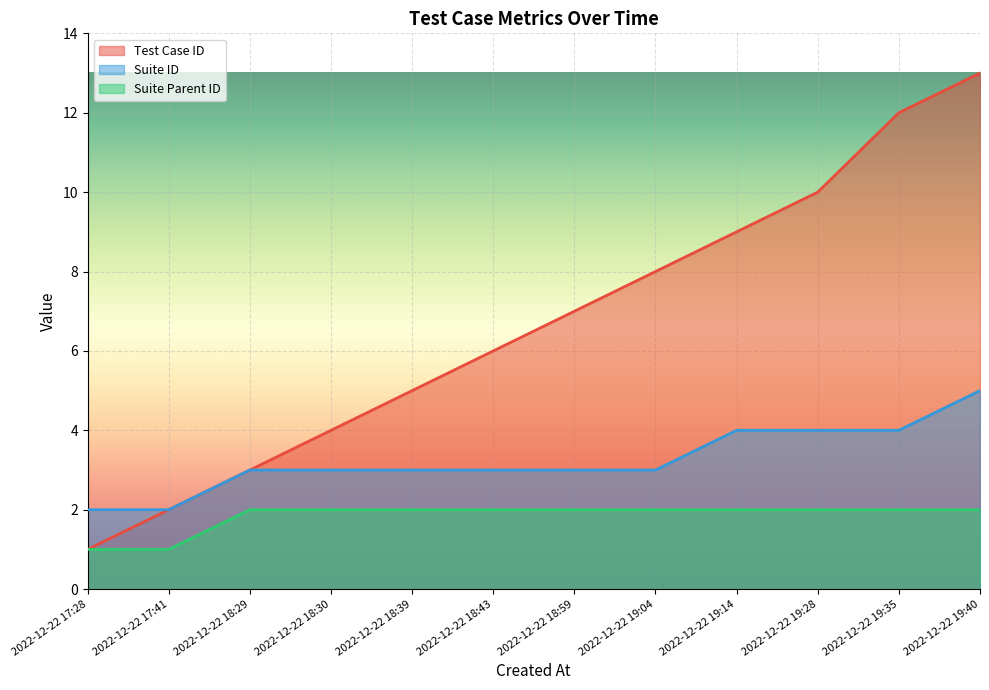

What is the greatest value displayed?

13